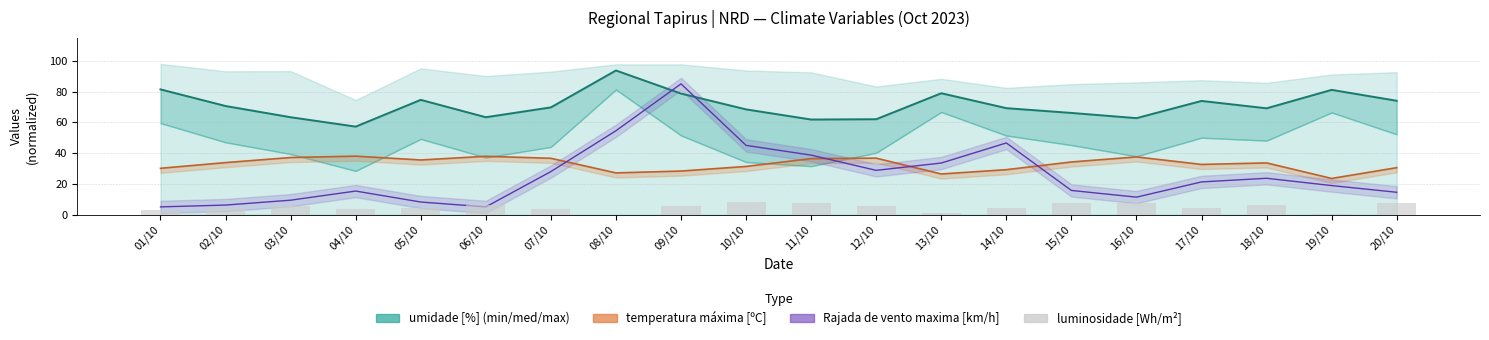

At which label does the data first exceed 5?

03/10